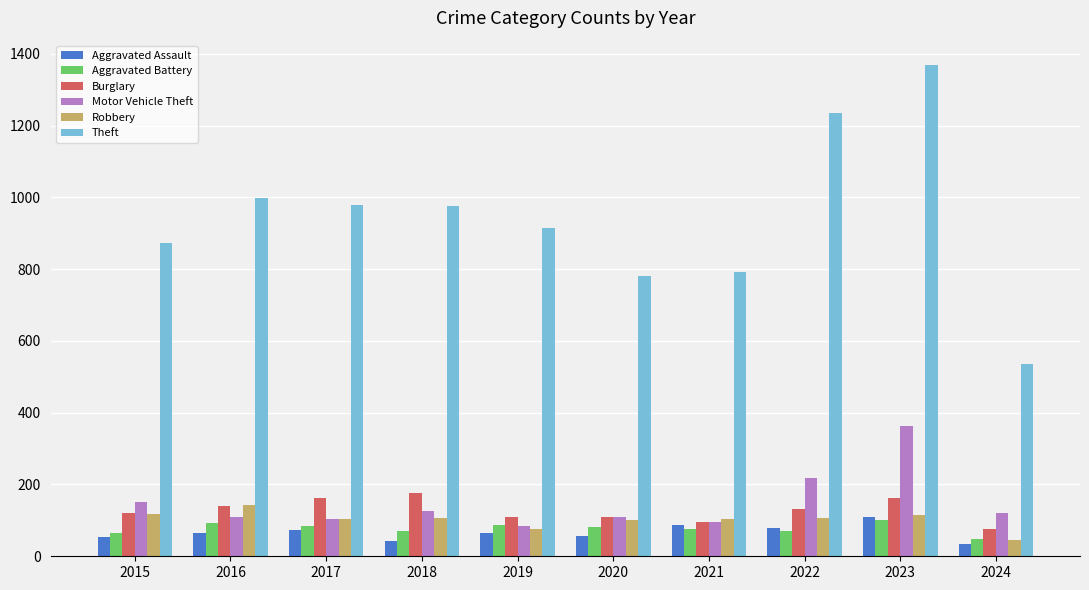

What is the difference between the second highest and second lowest values in the Aggravated Assault series?

43